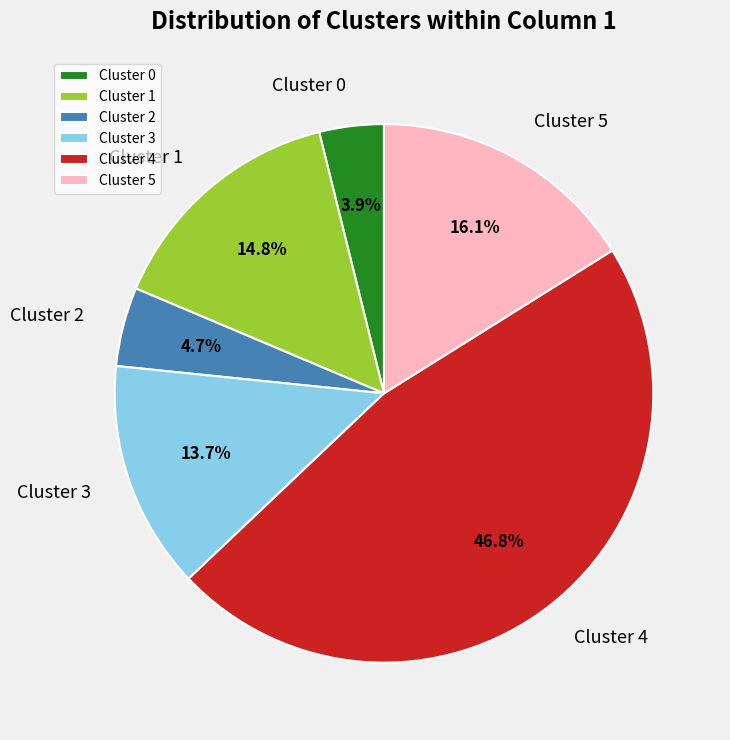

Which slice is the largest?

Cluster 4